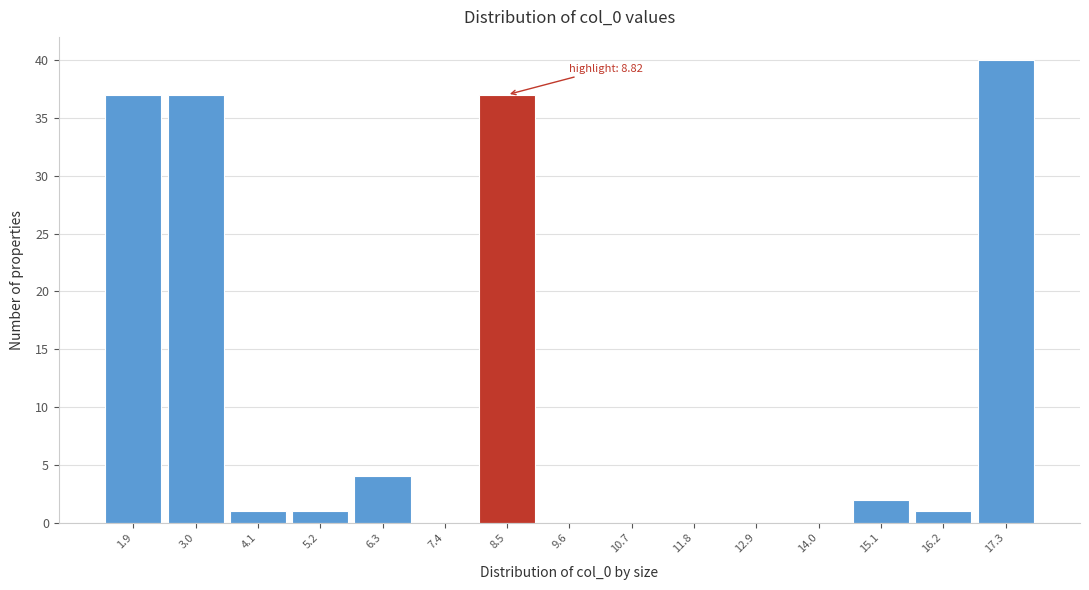

Which range on the x-axis has the tallest bar?

16.8 to 17.8